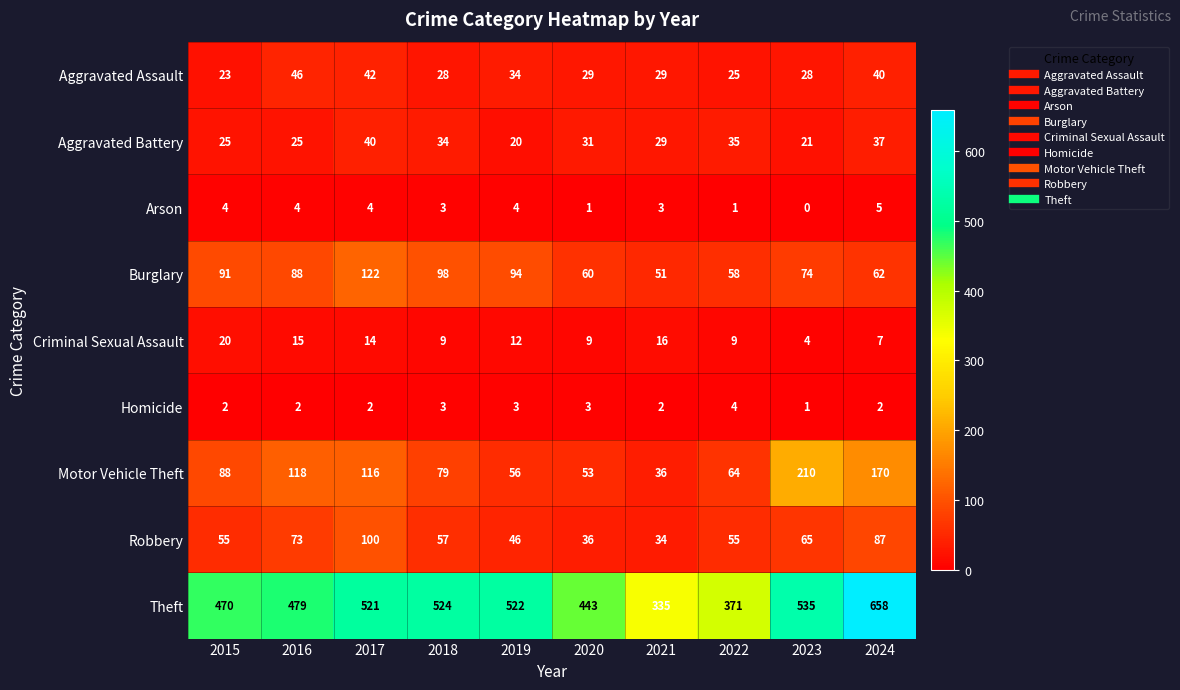

What is the difference between the highest and lowest values at 2019?

519